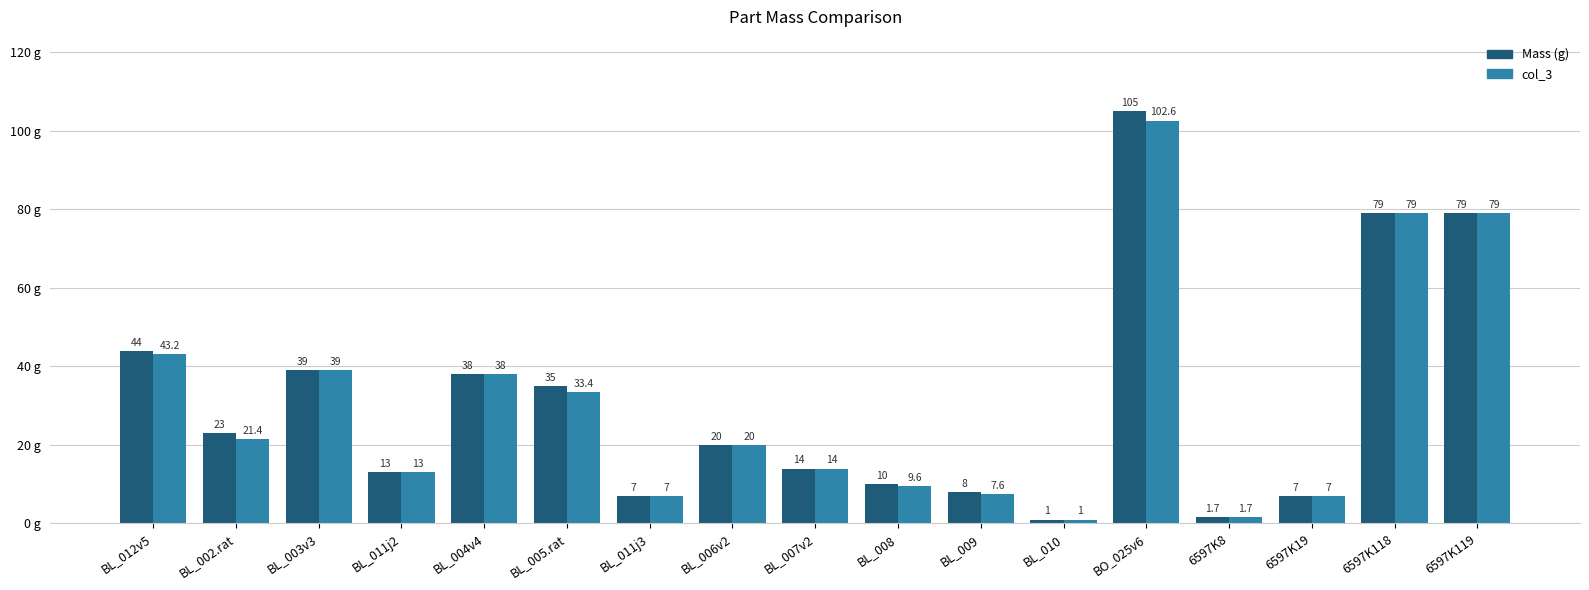

Reading left to right, transcribe all the data shown in this chart.

Mass (g): 44.0	23.0	39.0	13.0	38.0	35.0	7.0	20.0	14.0	10.0	8.0	1.0	105.0	1.7	7.0	79.0	79.0
col_3: 43.2	21.4	39.0	13.0	38.0	33.4	7.0	20.0	14.0	9.6	7.6	1.0	102.6	1.7	7.0	79.0	79.0